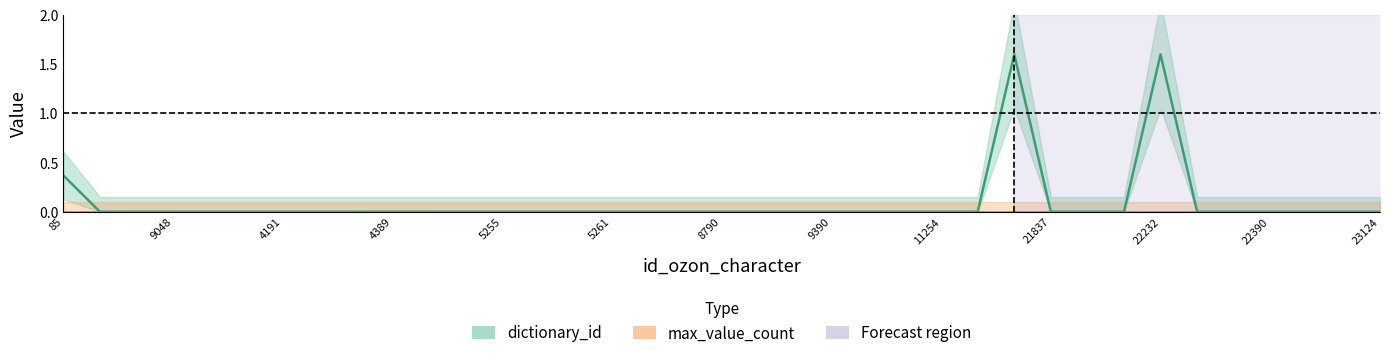

Where is dictionary_id nearest to the value 0?

9048